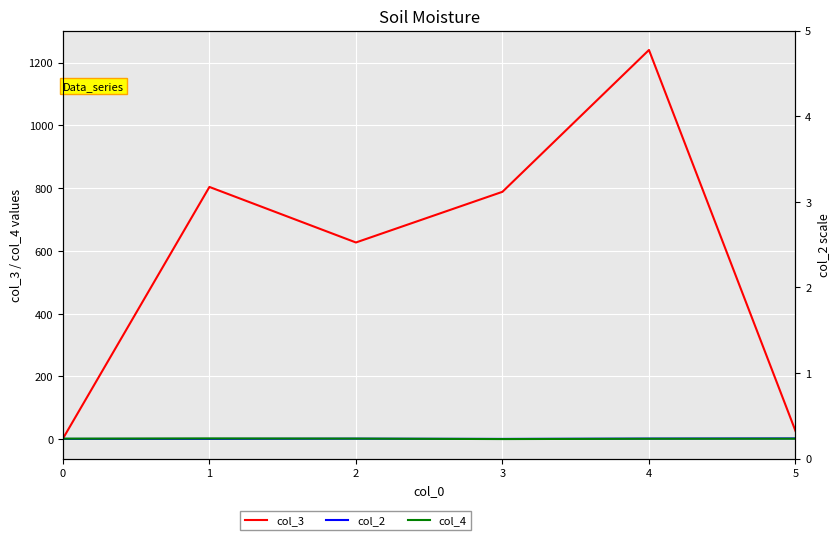

At how many categories does at least one series exceed 1008?

1